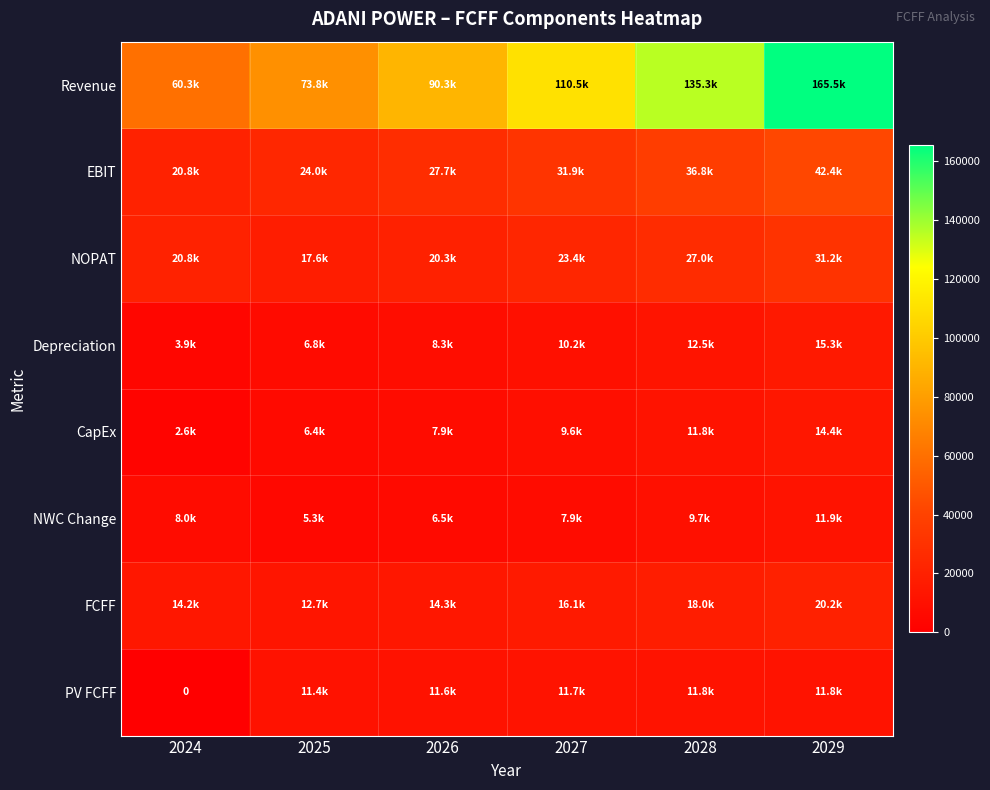

How many values in the EBIT series exceed 31898?

3